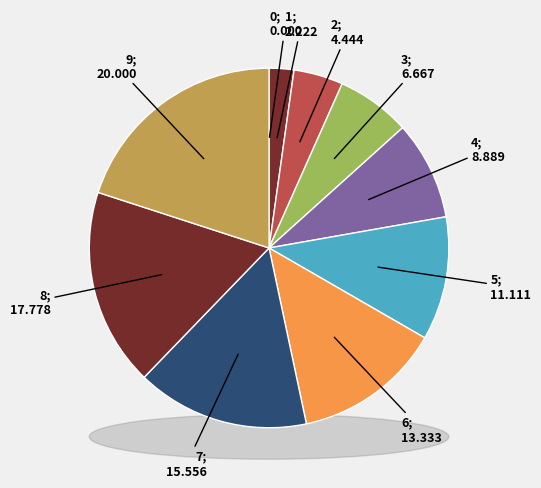

What portion of the pie excludes 7?

84.4%